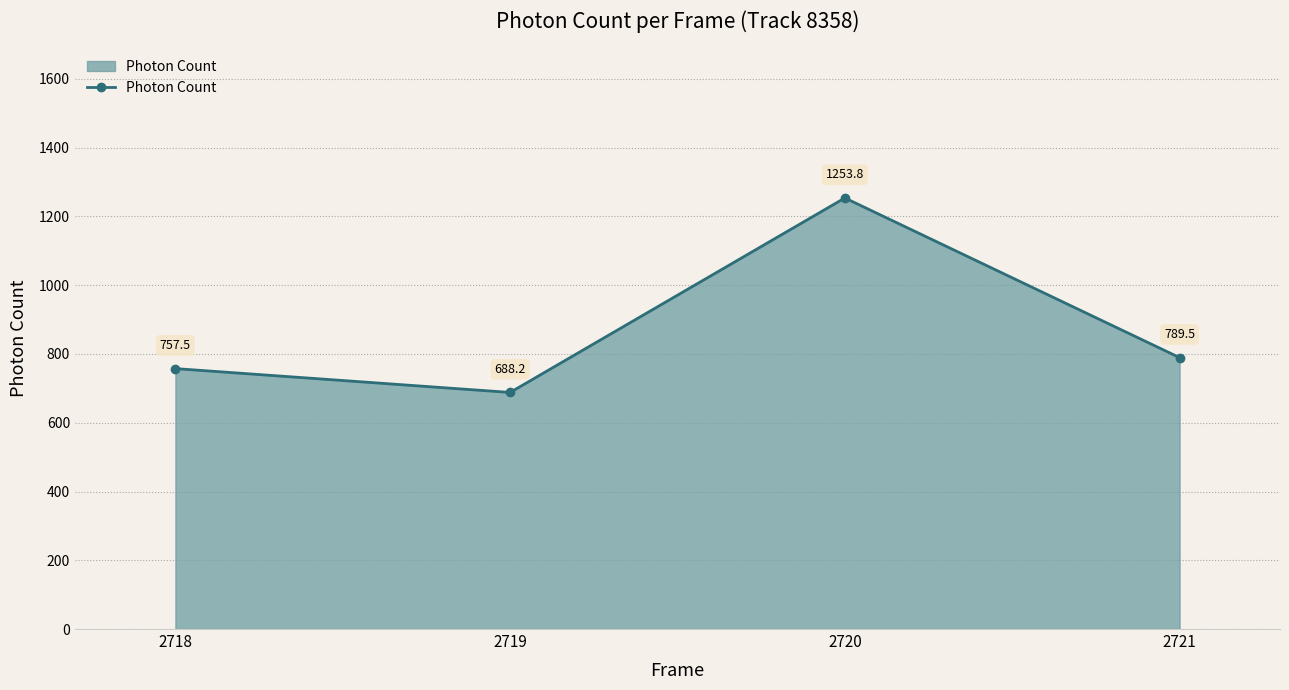

What is the sum of the values at 2720 and 2718?

2011.3